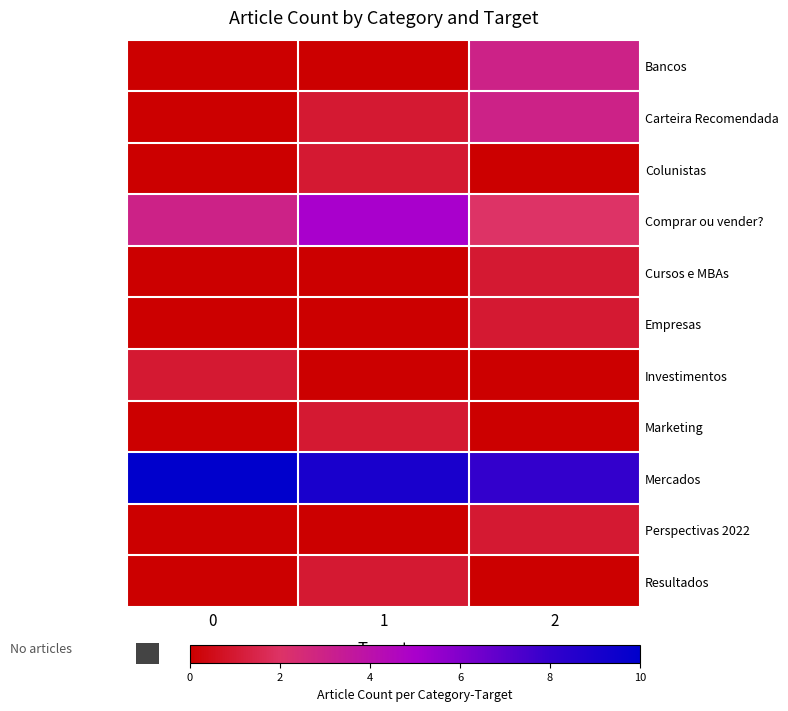

Rank the series at 1 from lowest to highest value.

Bancos, Cursos e MBAs, Empresas, Investimentos, Perspectivas 2022, Carteira Recomendada, Colunistas, Marketing, Resultados, Comprar ou vender?, Mercados